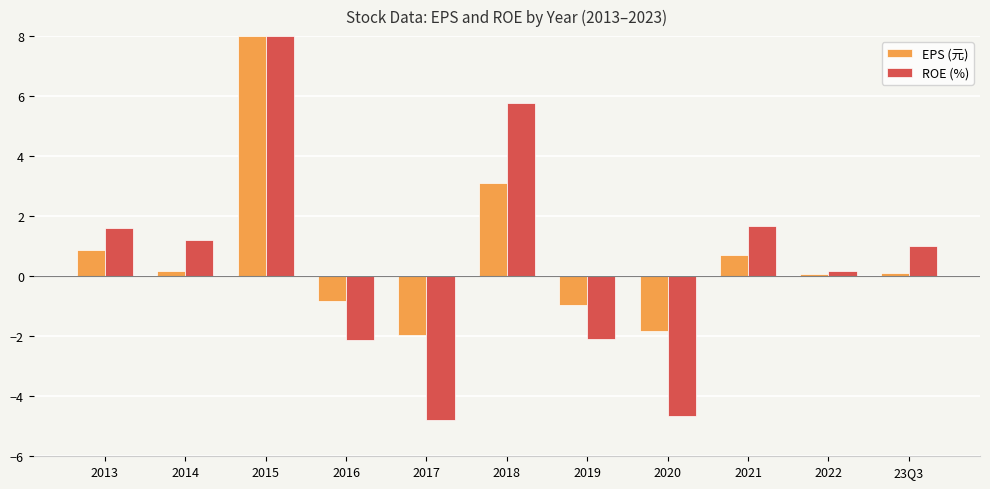

At which label is EPS (元) closest to 3?

2018